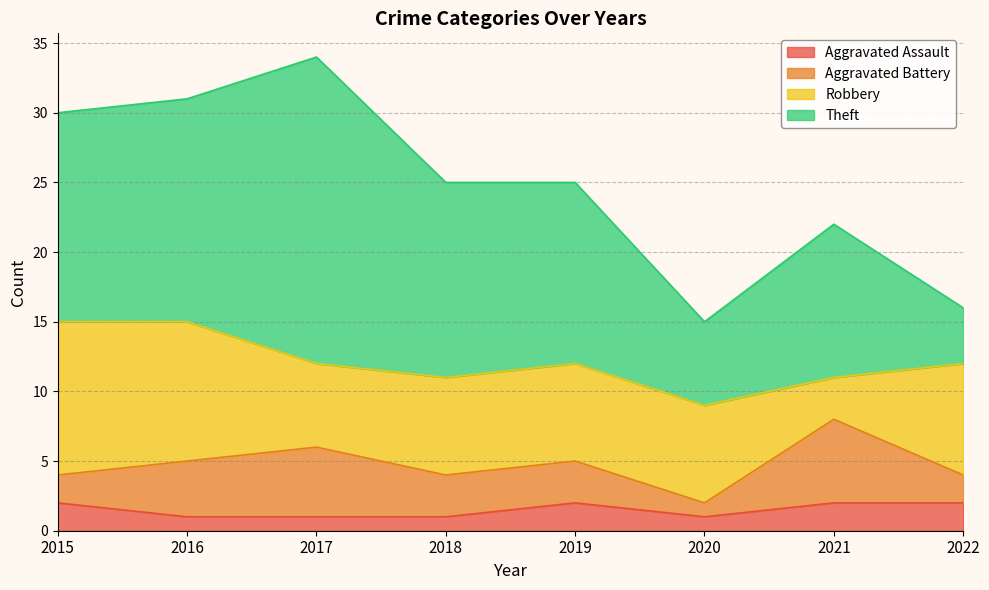

Where does the Aggravated Battery series first go above 3?

2016